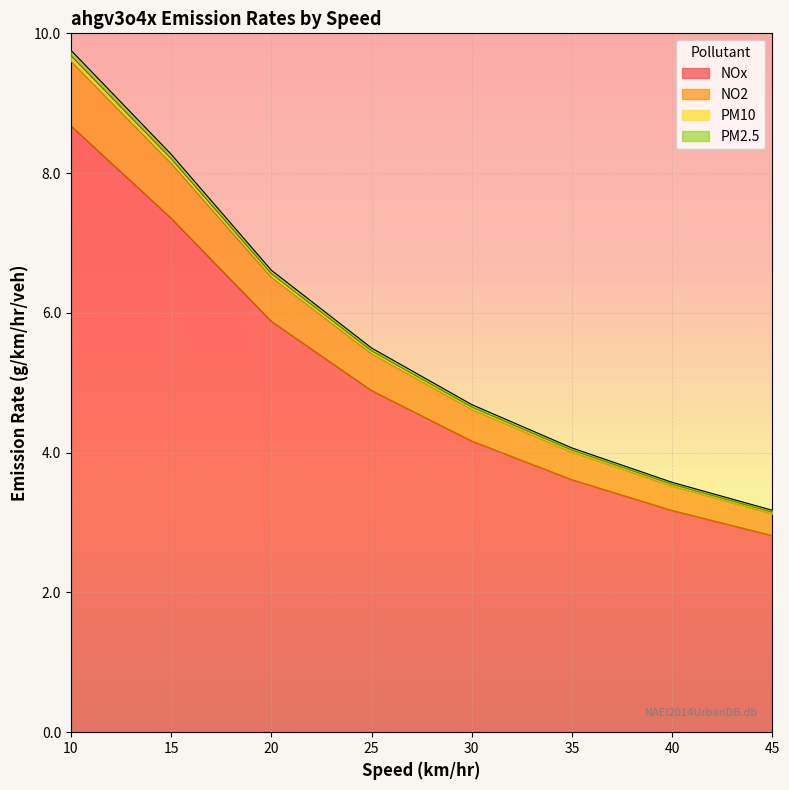

How many distinct data groups are displayed?

4